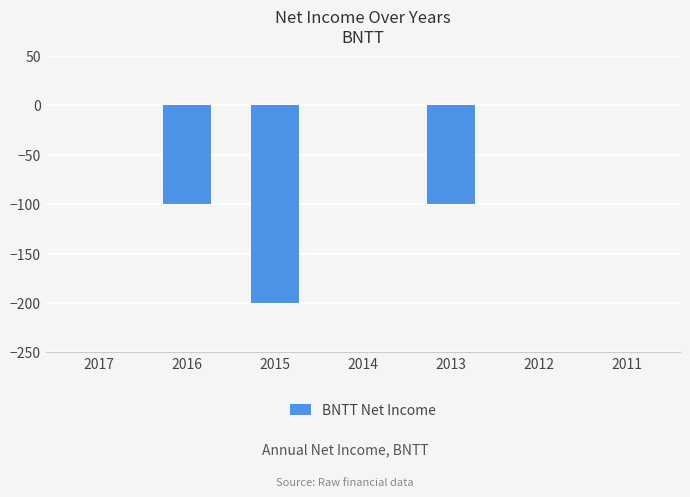

Are the bars horizontal?

No